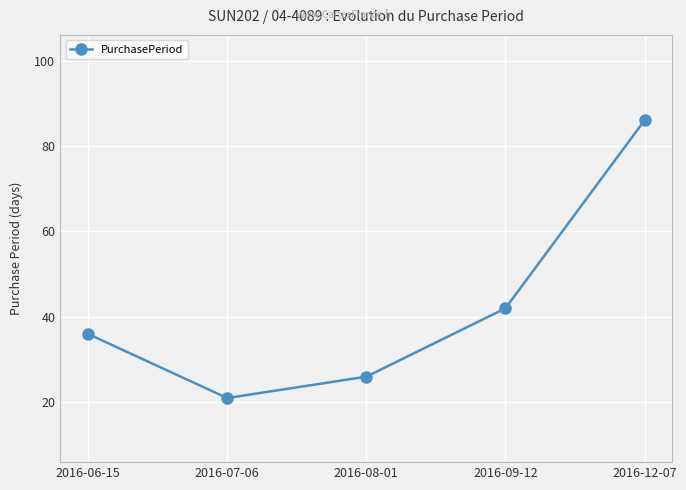

What value does the data have at 2016-07-06, to the nearest 10?

20